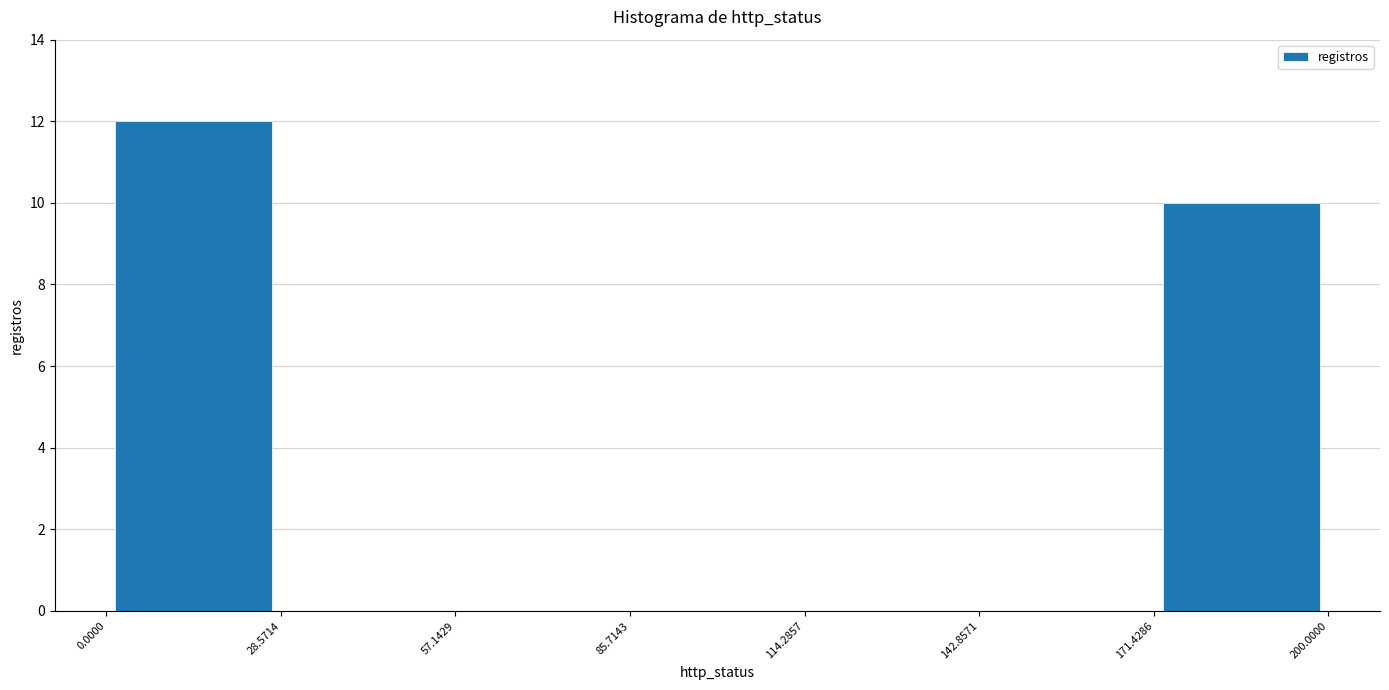

How tall is the bar that spans 0.0000 to 28.5714 on the x-axis? The values are not printed on the chart, so give them approximately, as read against the axis.

12